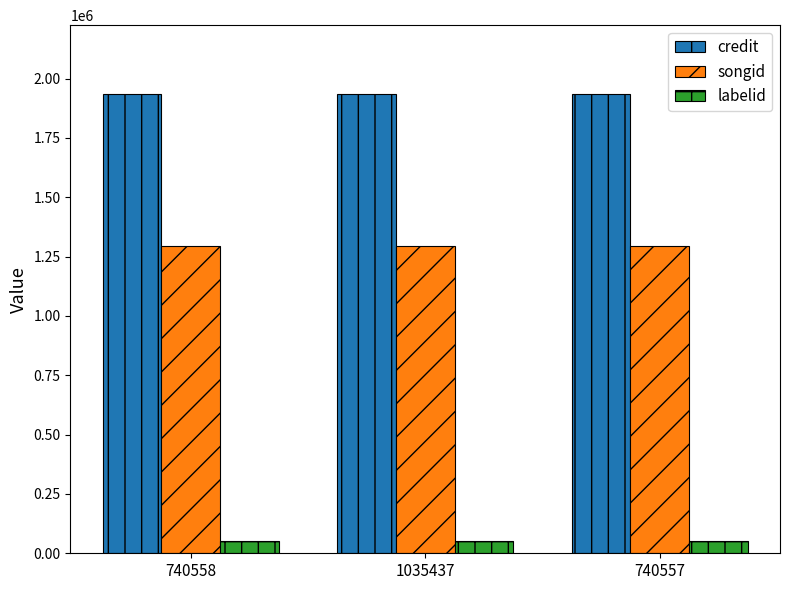

Rank the series by their average value, from highest to lowest.

credit, songid, labelid